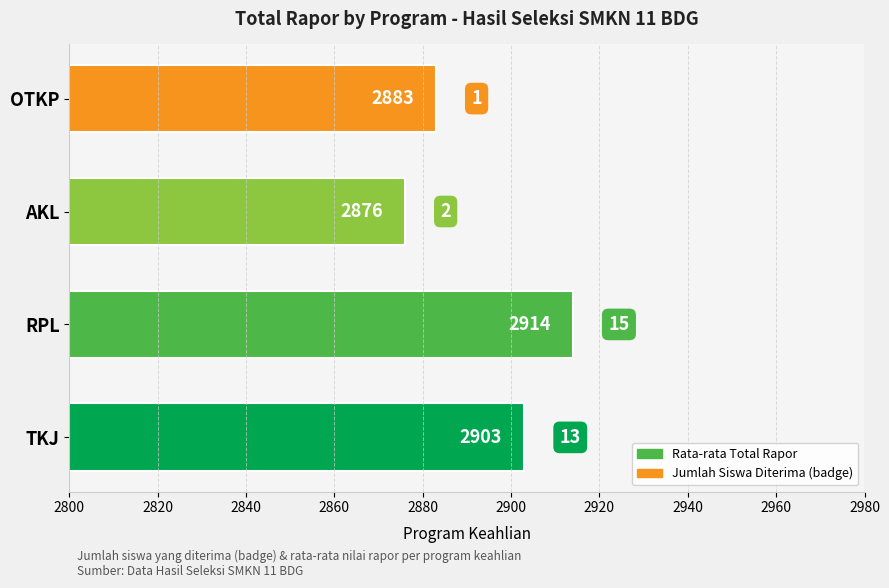

Which category has the highest value across all series?

RPL